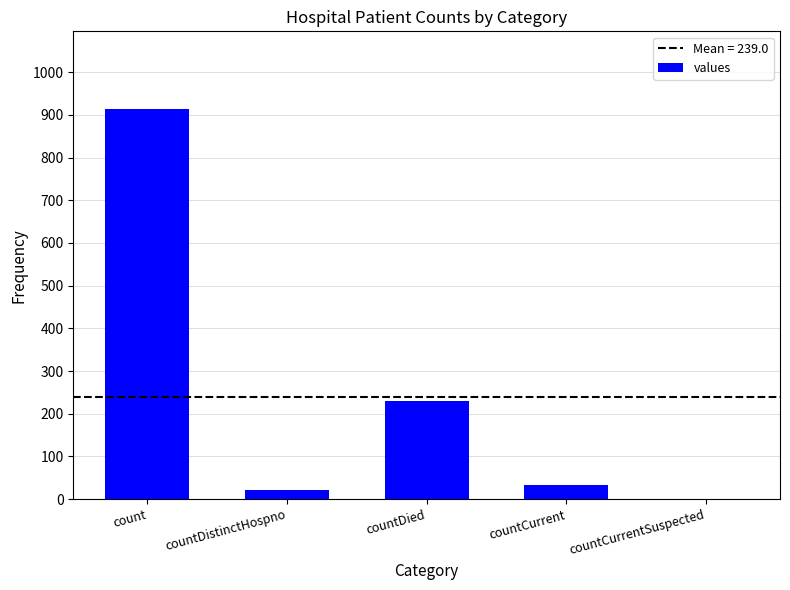

What is the approximate value at countCurrent, to the nearest 10?

30